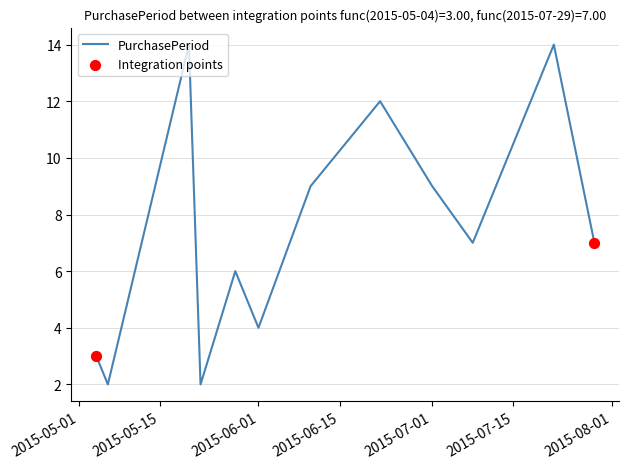

What is the difference between the maximum and minimum values?

12